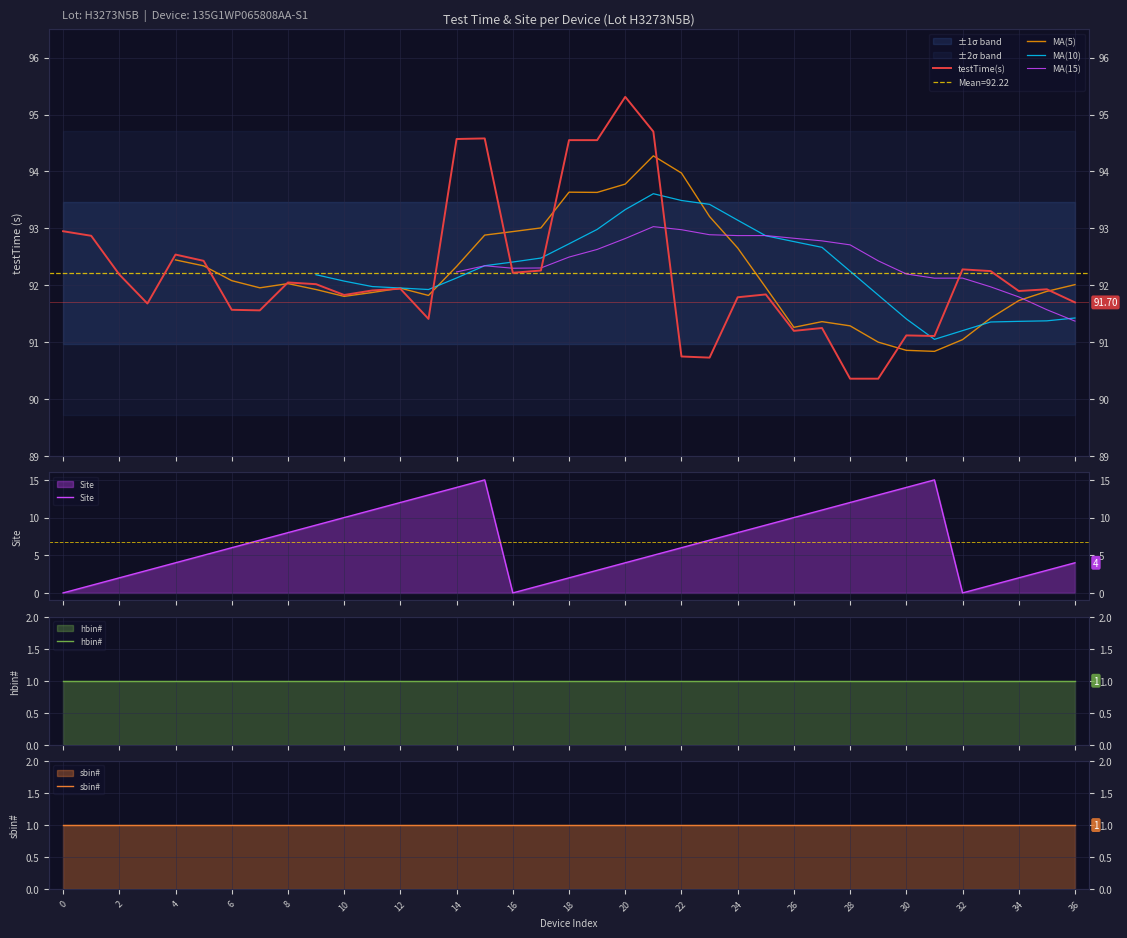

What value does the Site series have at 8?

8.0